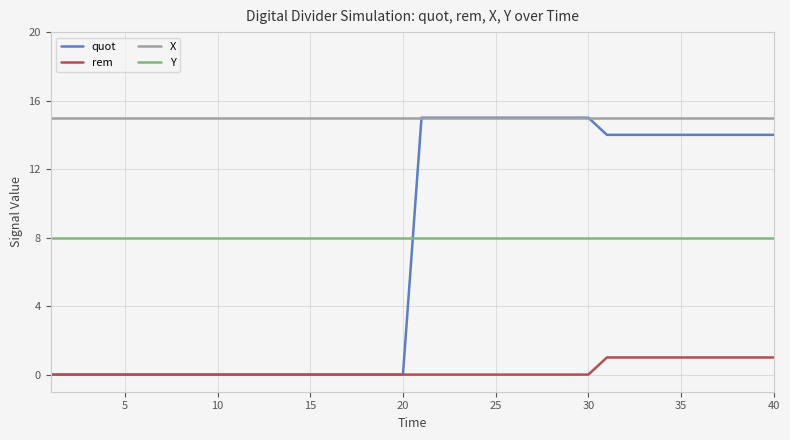

Which series has the widest spread of values?

quot